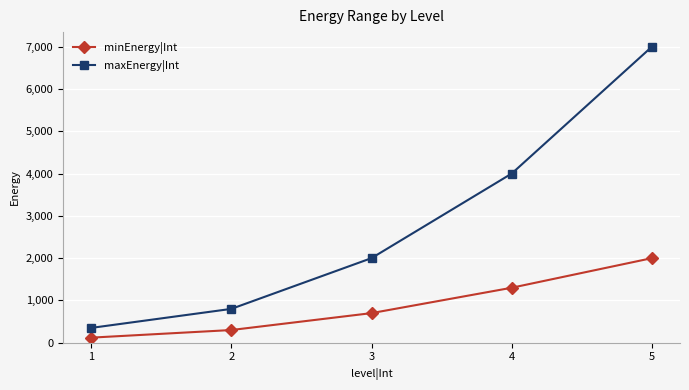

Is it true that minEnergy|Int equals 1011 at 5?

False